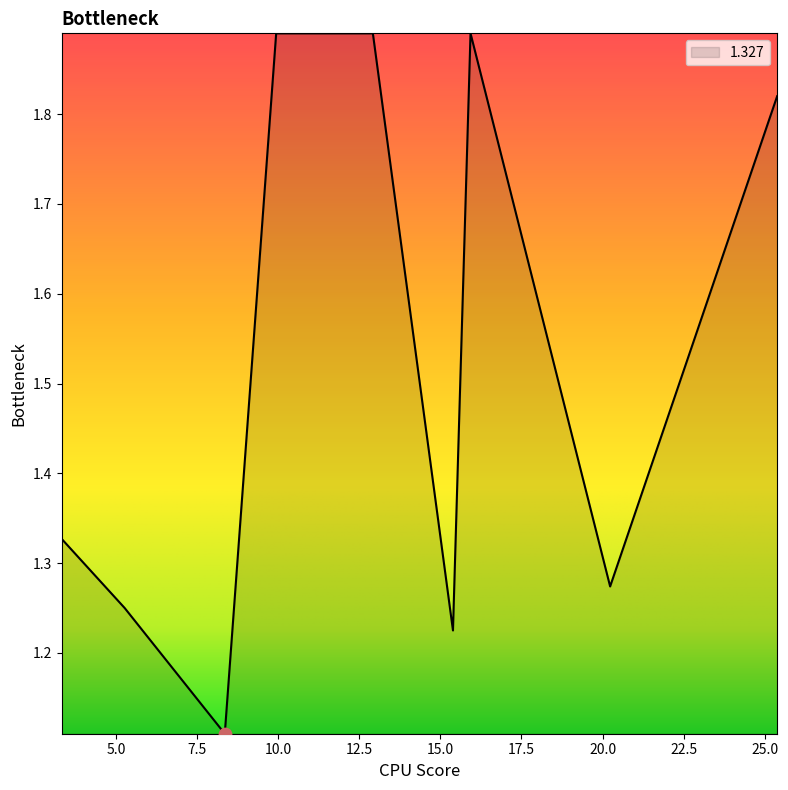

What is the difference between the maximum and minimum values?

0.8